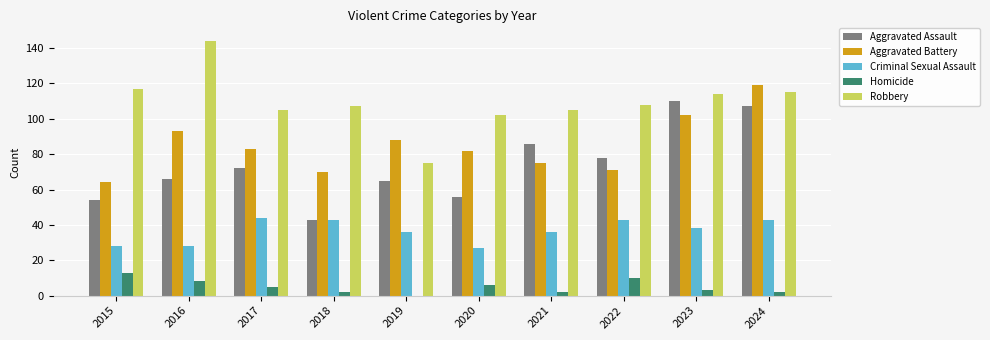

Between 2016 and 2017, which series saw the biggest shift?

Robbery